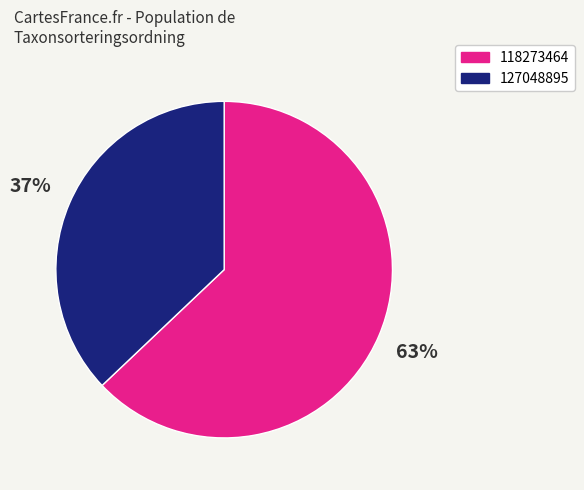

To the nearest percent, what is the difference between the 127048895 and 118273464 slice percentages?

26%